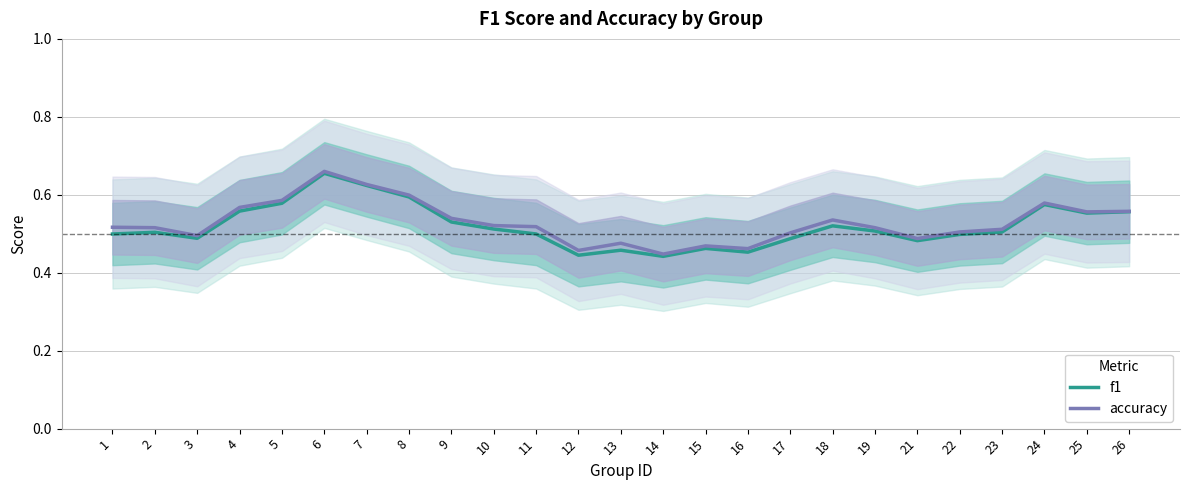

What is the value of the f1 point at the 17th from the left?

0.5